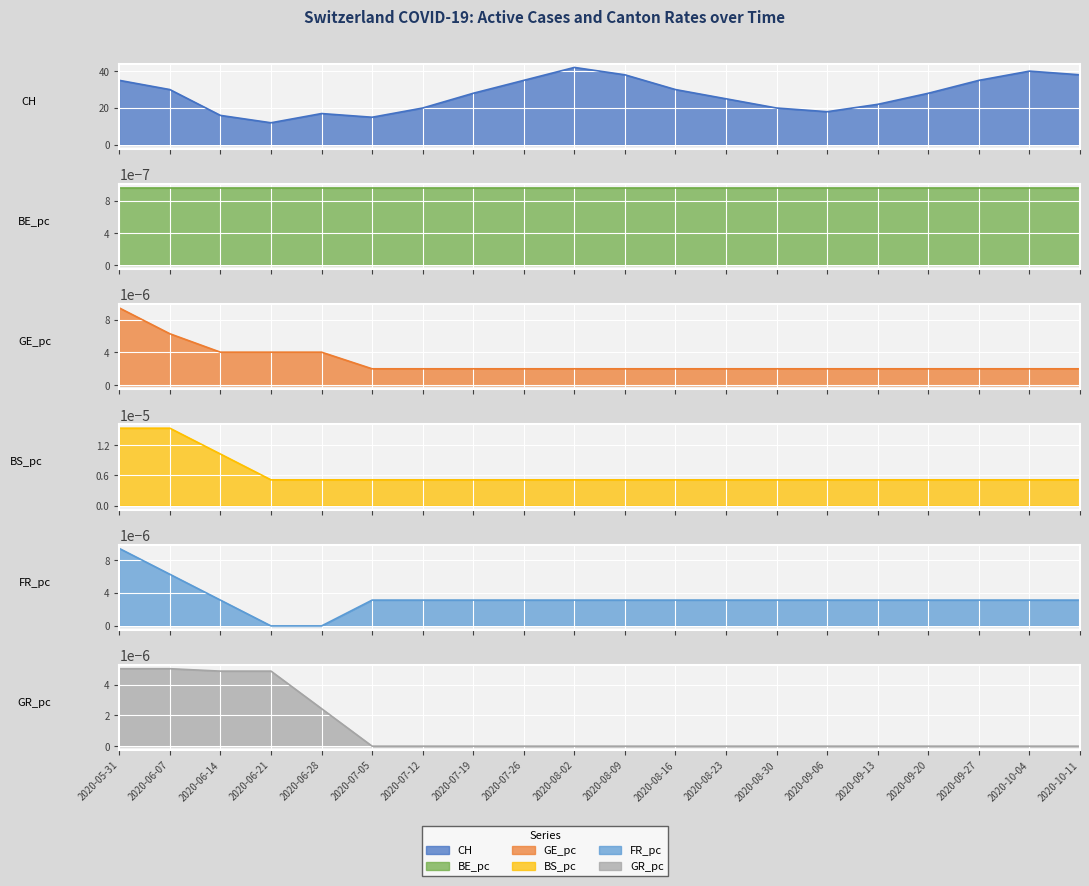

What is the difference between the highest and lowest values at 2020-07-26?

35.0